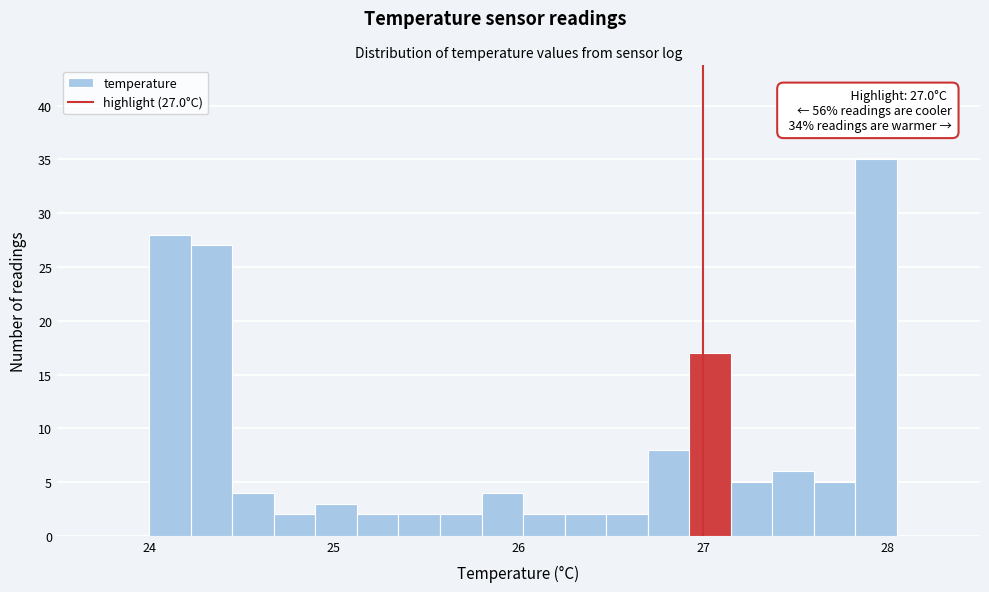

Read against the x-axis, roughly where is the centre of the tallest bar?

27.9